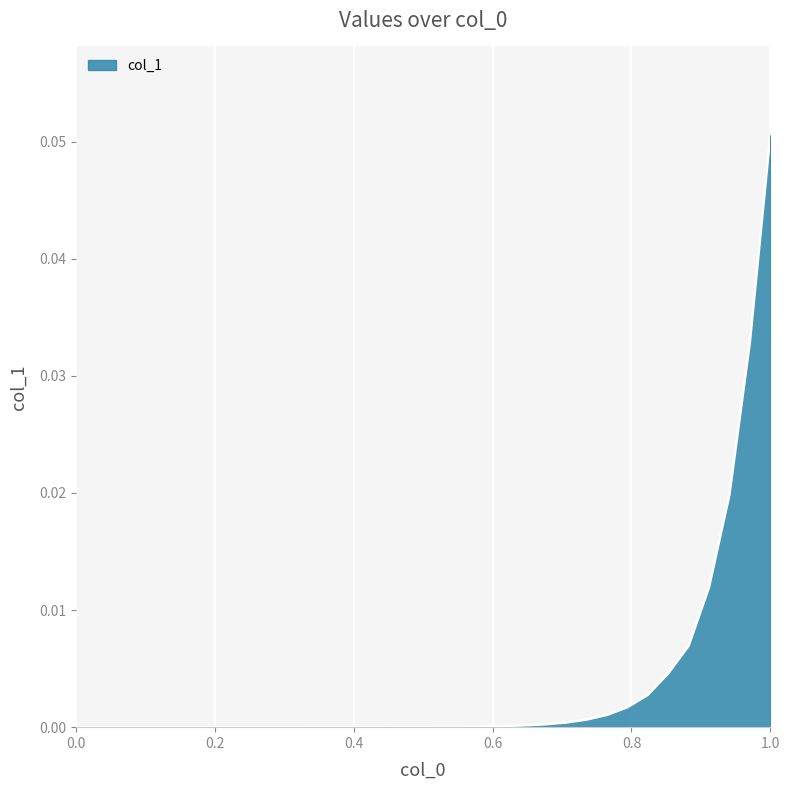

At which category does the chart reach its peak across all series?

1.0